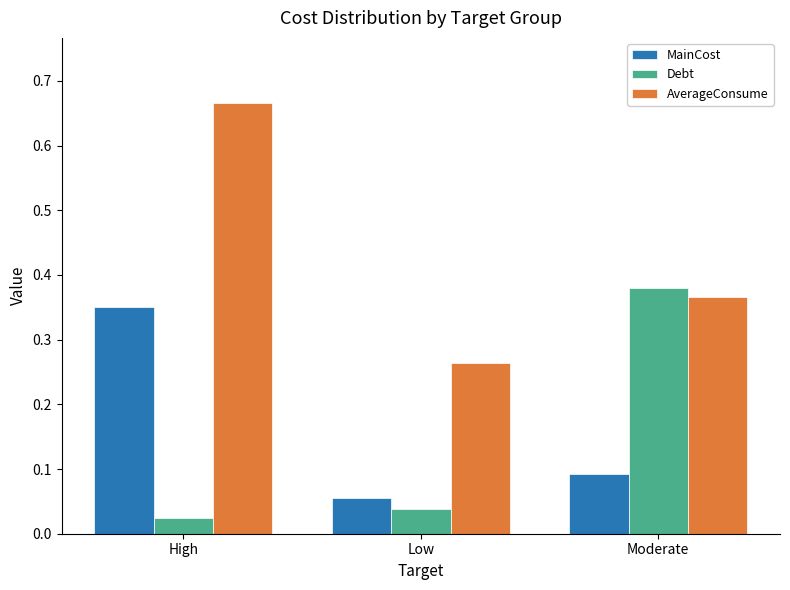

What is the sum of all AverageConsume values?

1.3